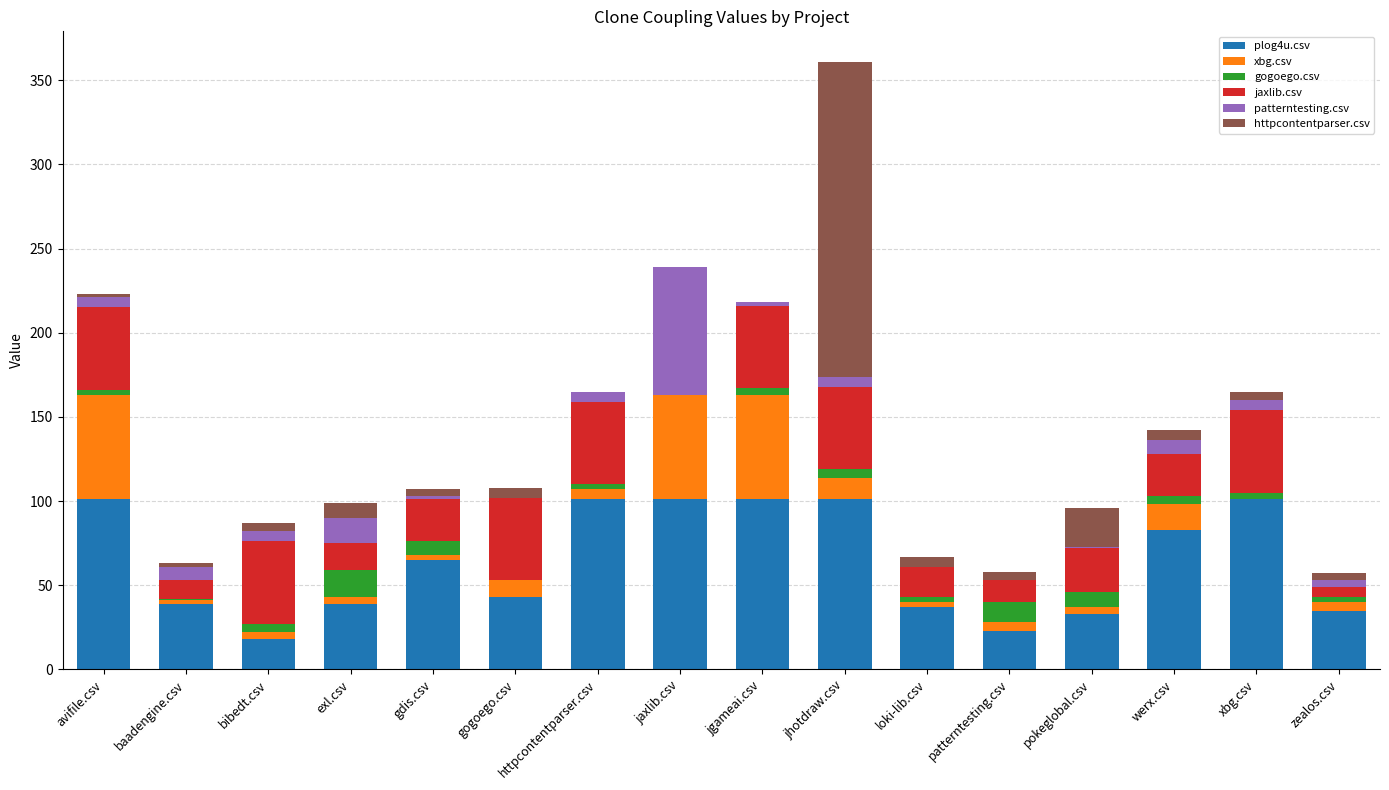

At which category is the sum across all series the highest?

jhotdraw.csv